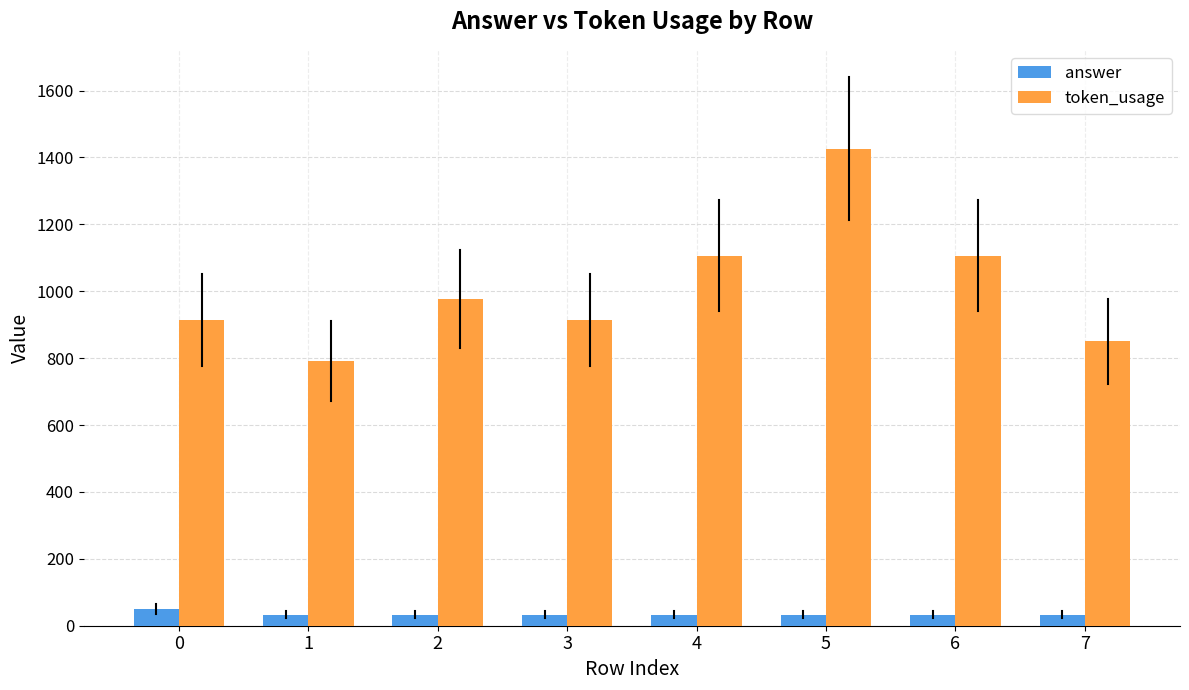

At which category is the sum across all series the highest?

5